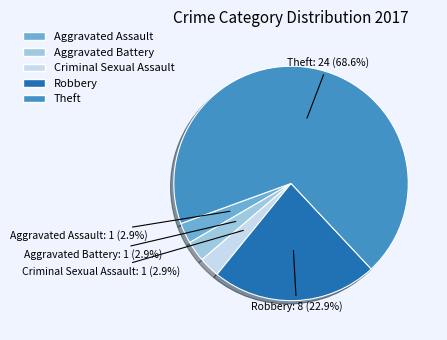

What percentage is NOT represented by Criminal Sexual Assault?

97.1%